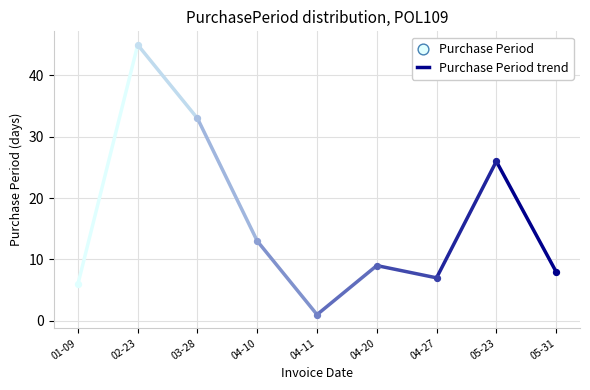

Between 2017-04-11 and 2017-04-10, which is larger?

2017-04-10